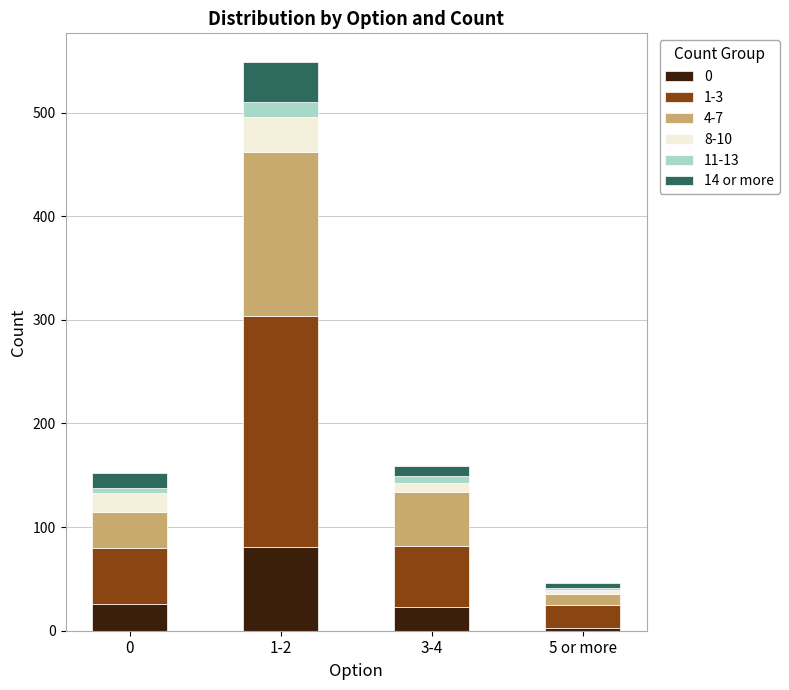

At which category is the sum across all series the highest?

1-2